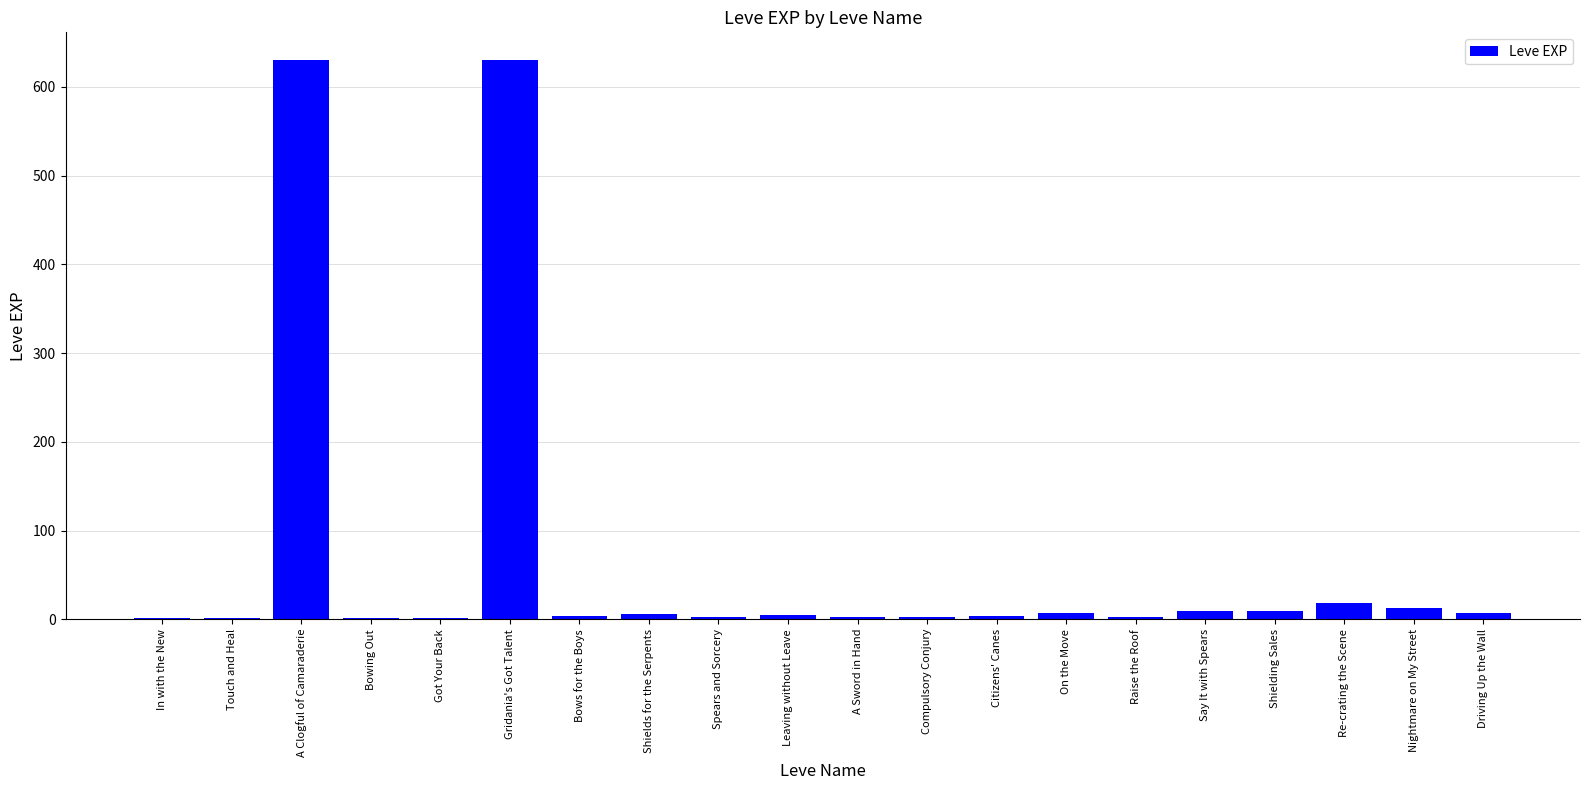

What is the average value?

68